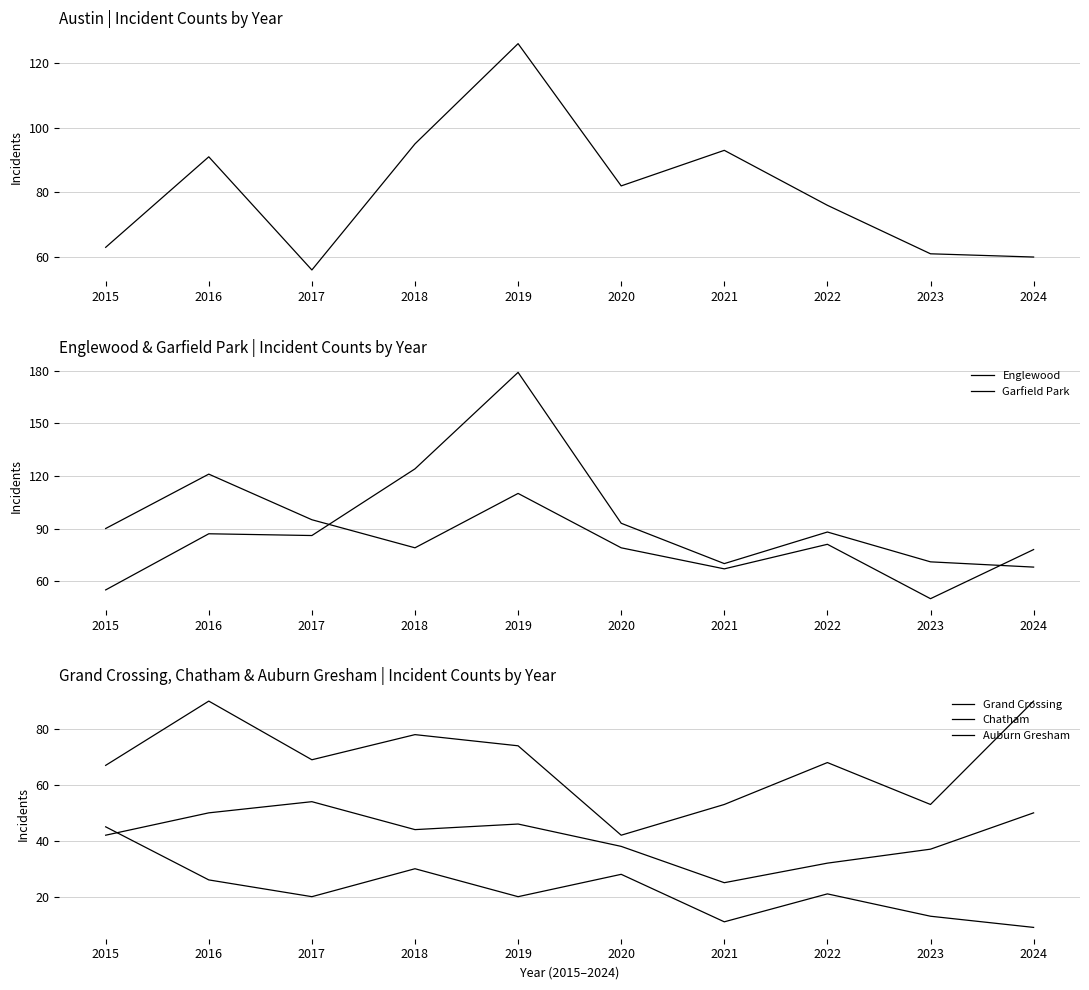

What is the difference between the Garfield Park values at 2017 and 2024?

18